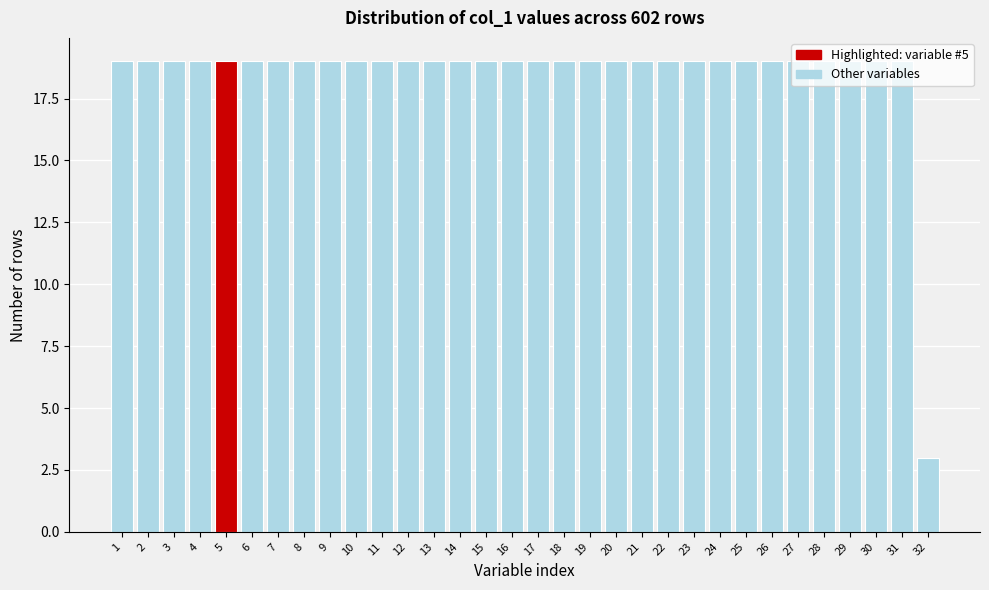

How tall is the bar that spans 16.5 to 17.5 on the x-axis? The values are not printed on the chart, so give them approximately, as read against the axis.

19